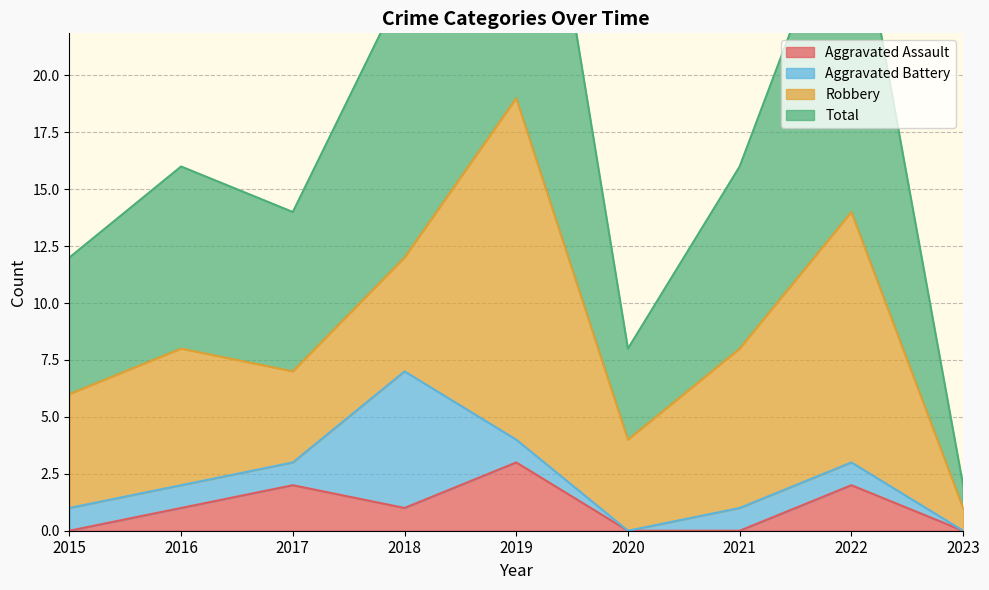

True or false: Aggravated Assault has a value of 3 at 2022.

False